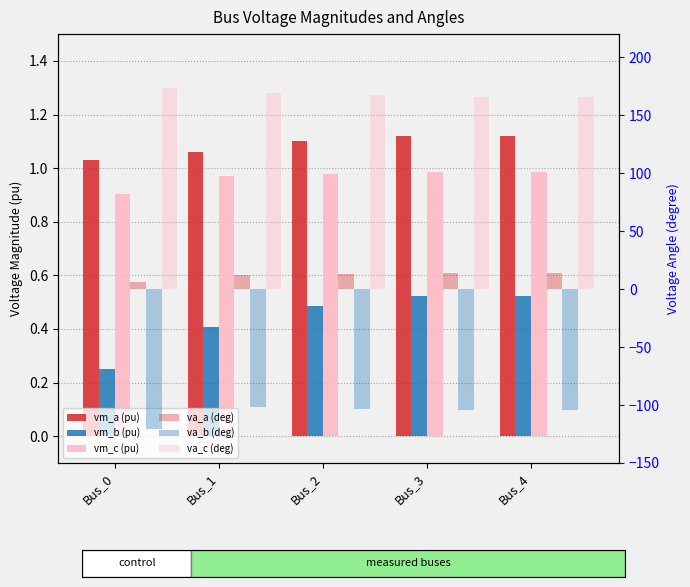

What are all the series names shown in the legend?

vm_a (pu), vm_b (pu), vm_c (pu), va_a (deg), va_b (deg), va_c (deg)